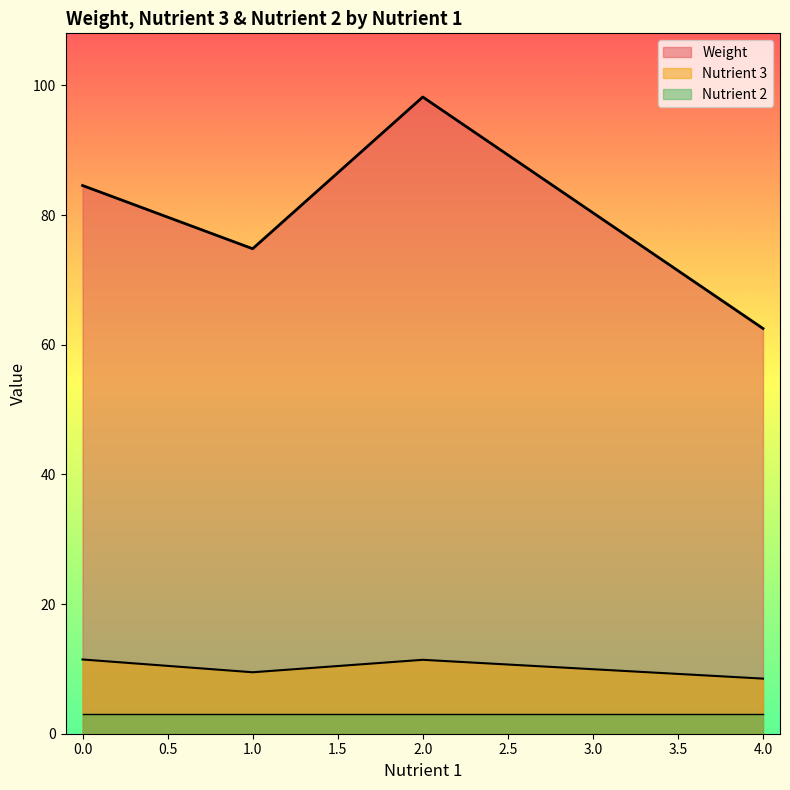

What is the spread (max minus min) of values at 62.5?

59.5